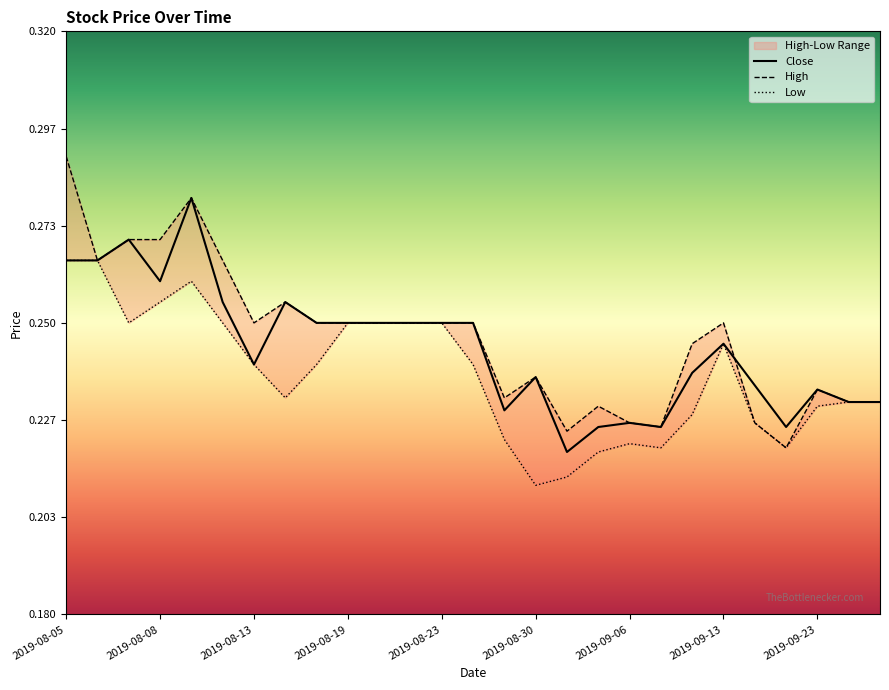

Is it true that High equals 0.4 at 2019-08-19?

False